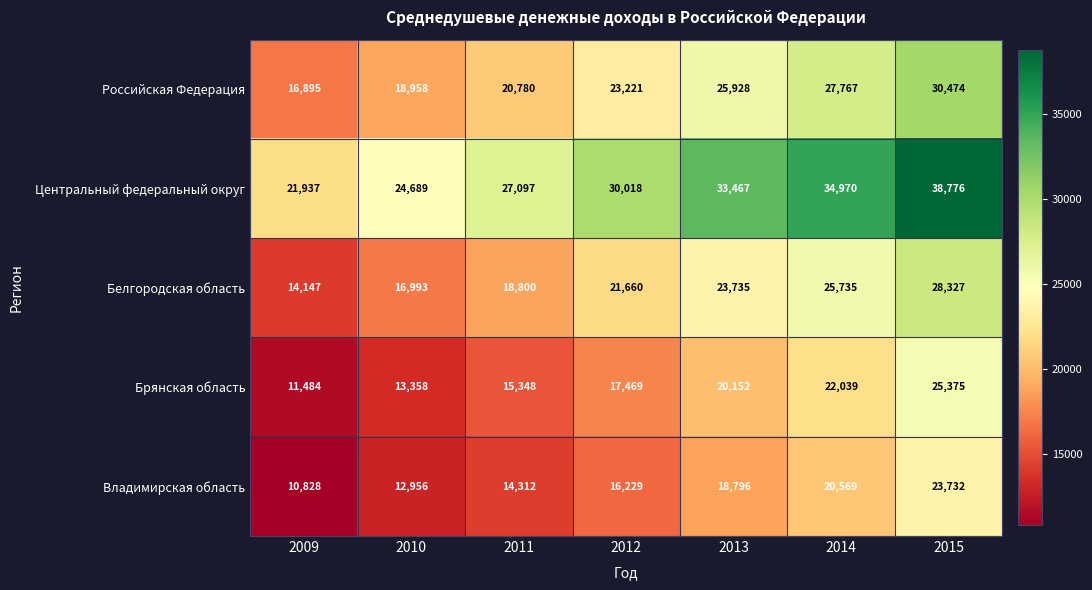

True or false: Российская Федерация has a value of 23221 at 2012.

True